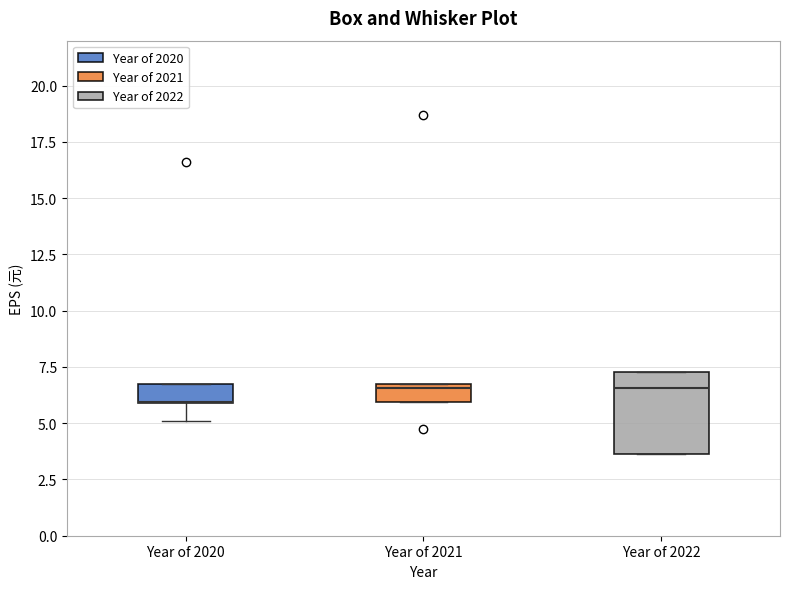

Comparing the boxes themselves (not the whiskers), which one is the tallest?

Year of 2022